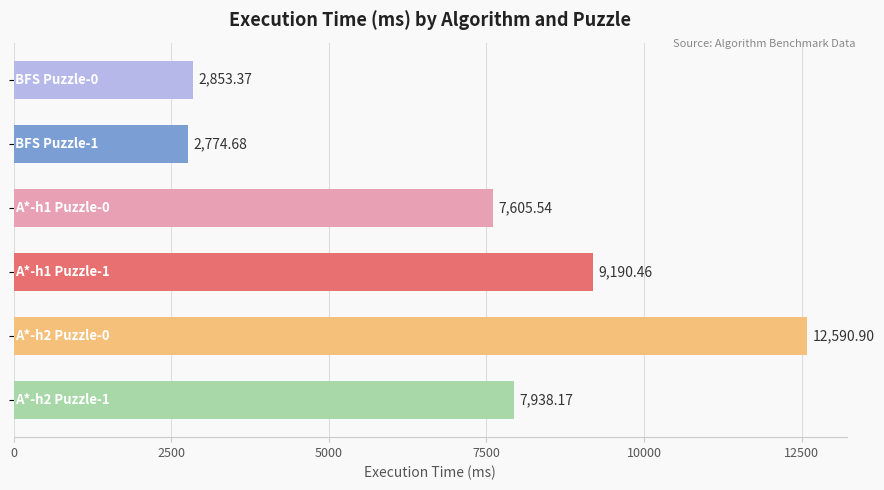

What is the average value?

7158.9